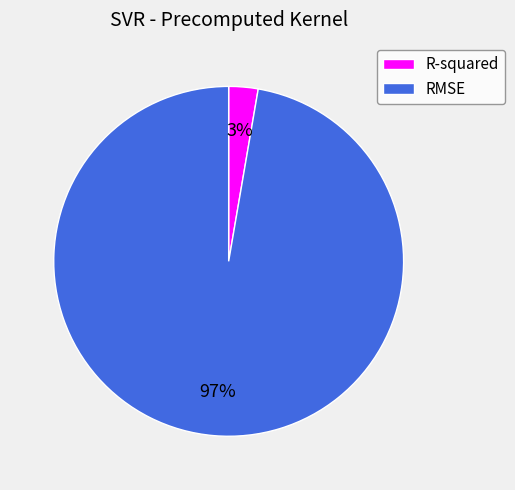

Does RMSE account for over 50% of the chart?

Yes